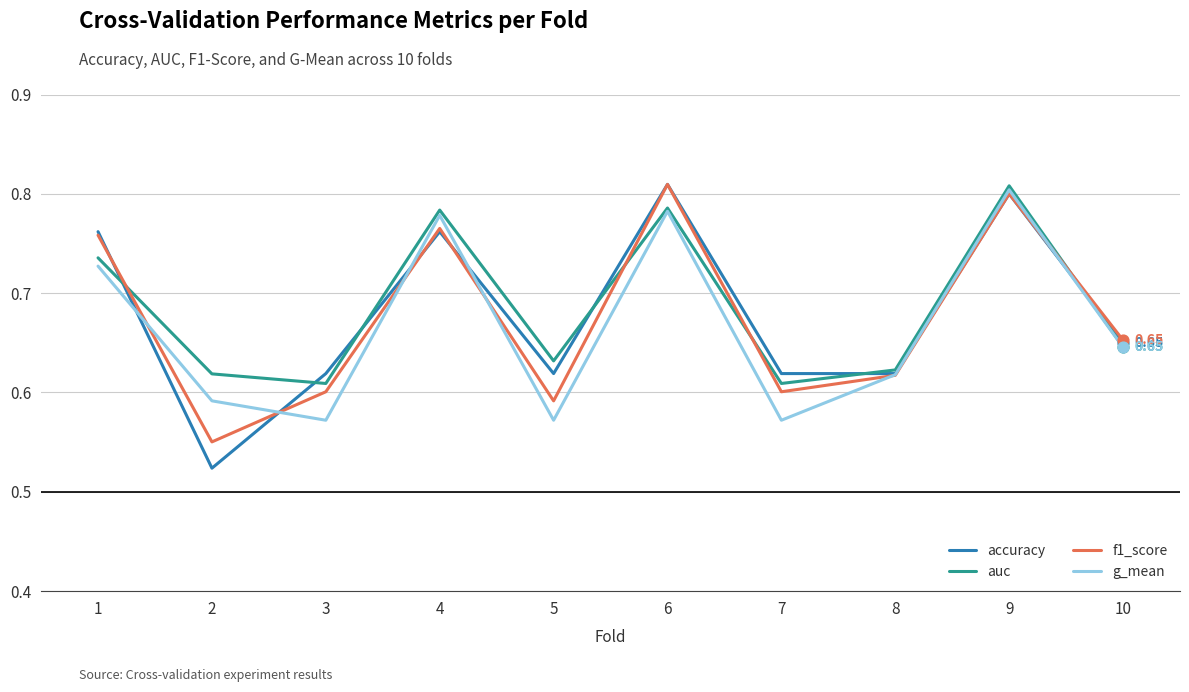

Is the value of auc at 8 greater than the value of g_mean at 3?

Yes